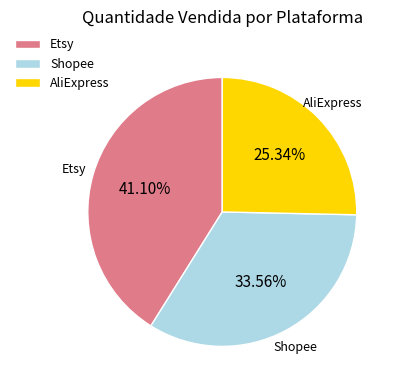

True or false: Shopee accounts for 24% of the total.

False